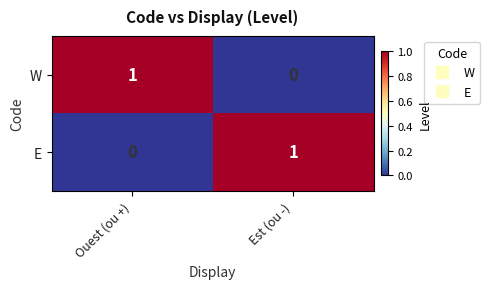

How many categories are shown in the chart?

2